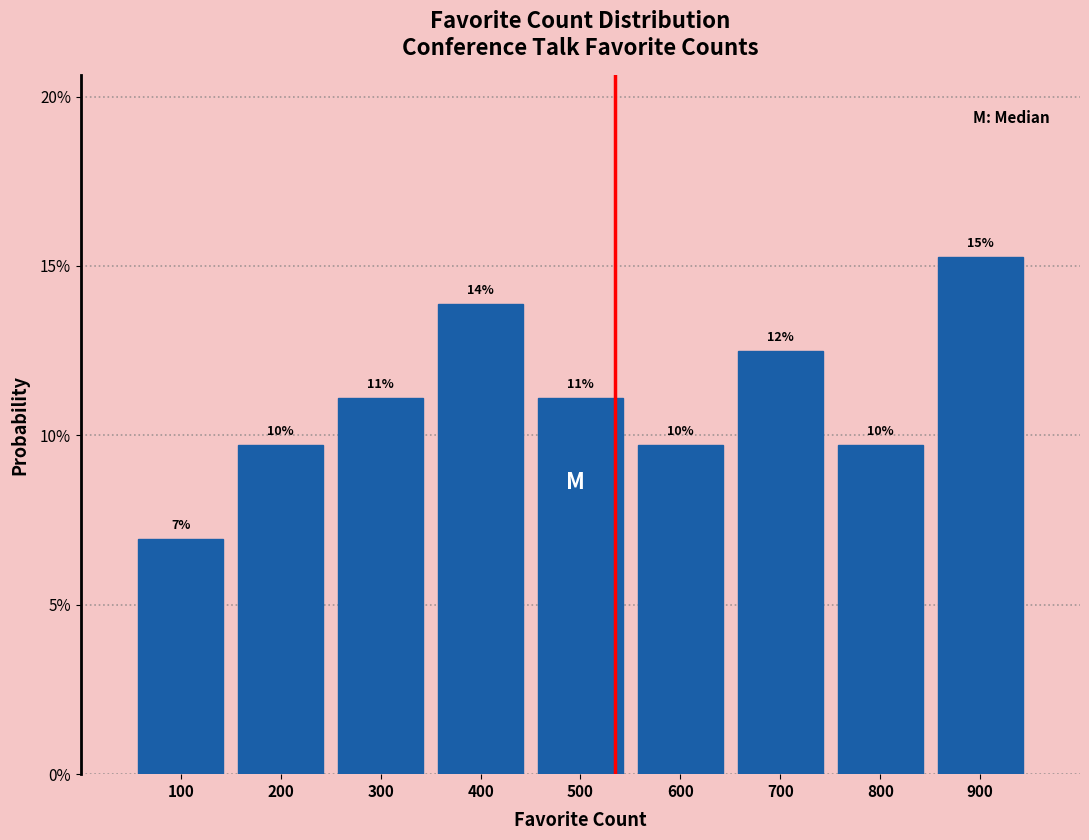

Are the bars horizontal?

No